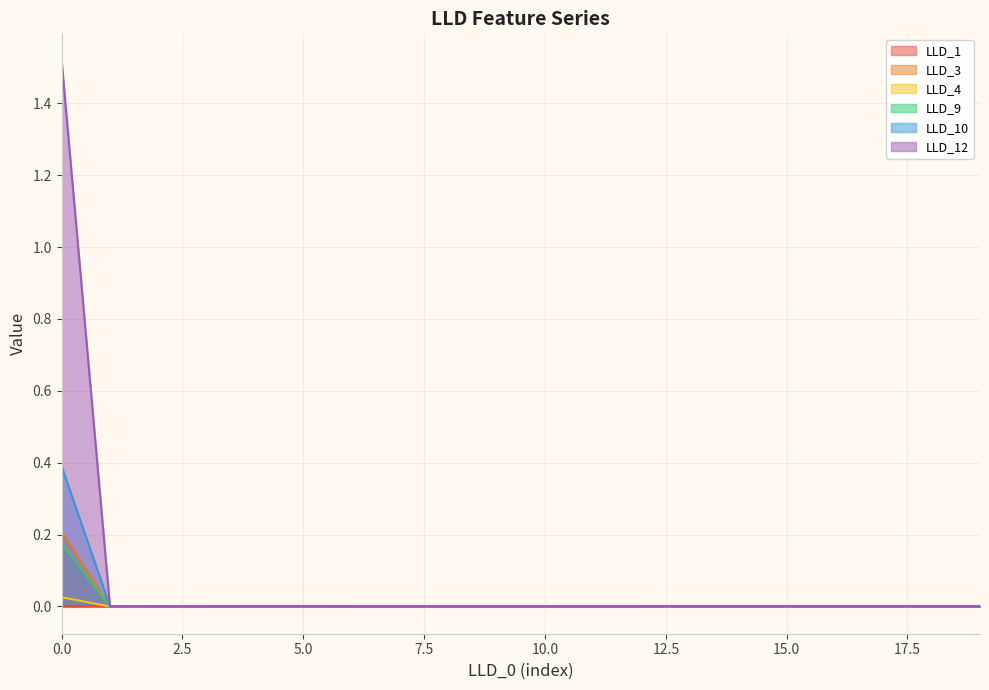

Does the chart have visible grid lines?

Yes